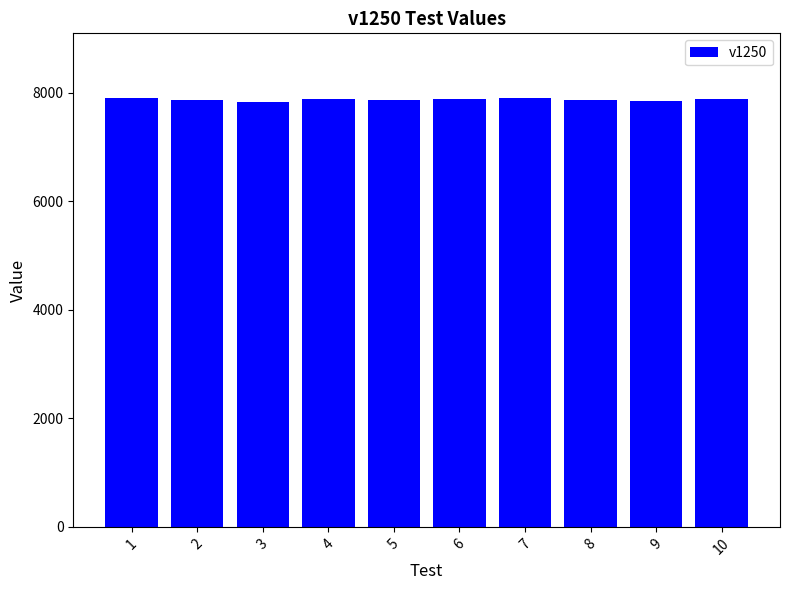

What is the difference between the second highest and second lowest values?

59